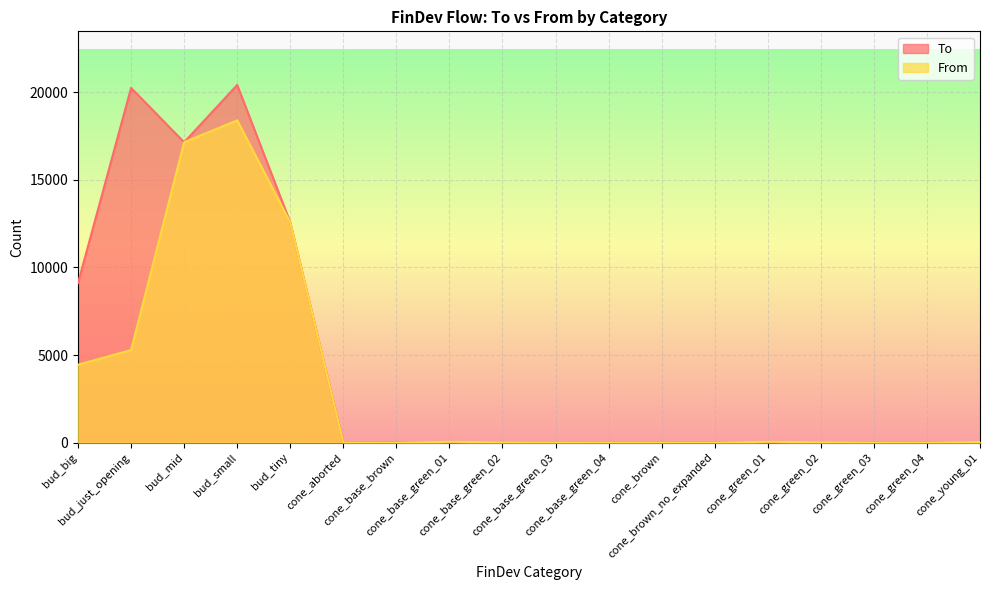

Reading left to right, transcribe all the data shown in this chart.

To: 9114	20254	17152	20422	12578	10	20	30	28	17	7	8	12	30	28	23	7	39
From: 4448	5286	17152	18404	12578	0	0	48	17	7	0	0	0	48	23	7	0	39